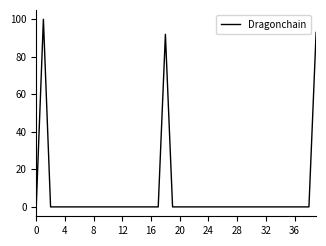

What is the maximum value shown in the chart?

100